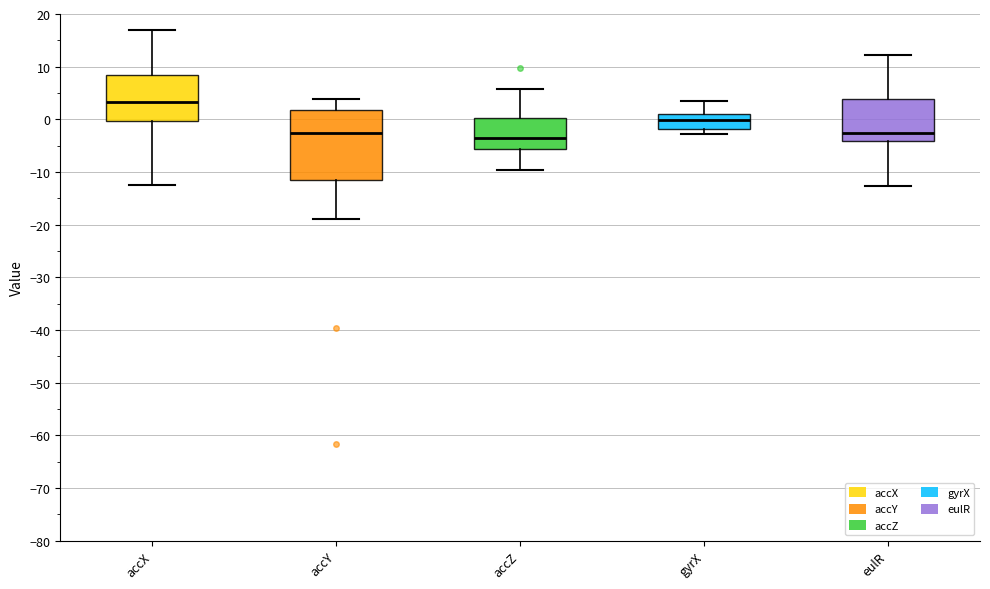

Reading left to right, transcribe this box plot: for each box, give where its median line is, the range the box spans, and where its two whiskers end, as read against the y-axis. The values are not printed on the chart, so give them approximately, as read against the axis.

accX: median 3, box 0 to 8, whiskers -12 to 17
accY: median -3, box -12 to 2, whiskers -19 to 4
accZ: median -4, box -6 to 0, whiskers -10 to 6
gyrX: median 0, box -2 to 1, whiskers -3 to 3
eulR: median -3, box -4 to 4, whiskers -13 to 12